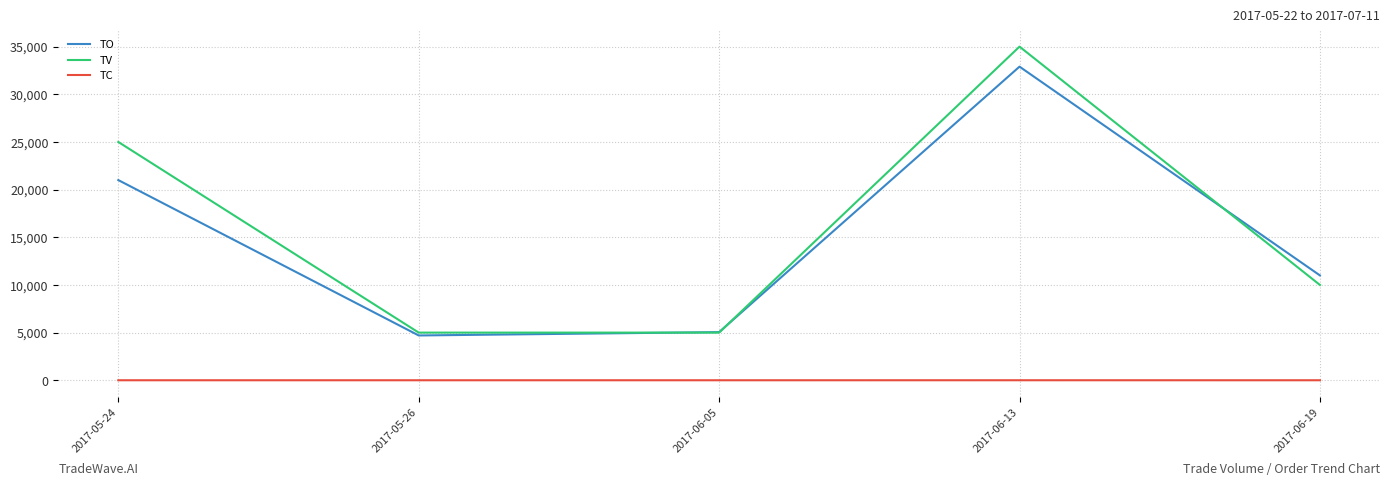

What is the sum of all TO values?

74650